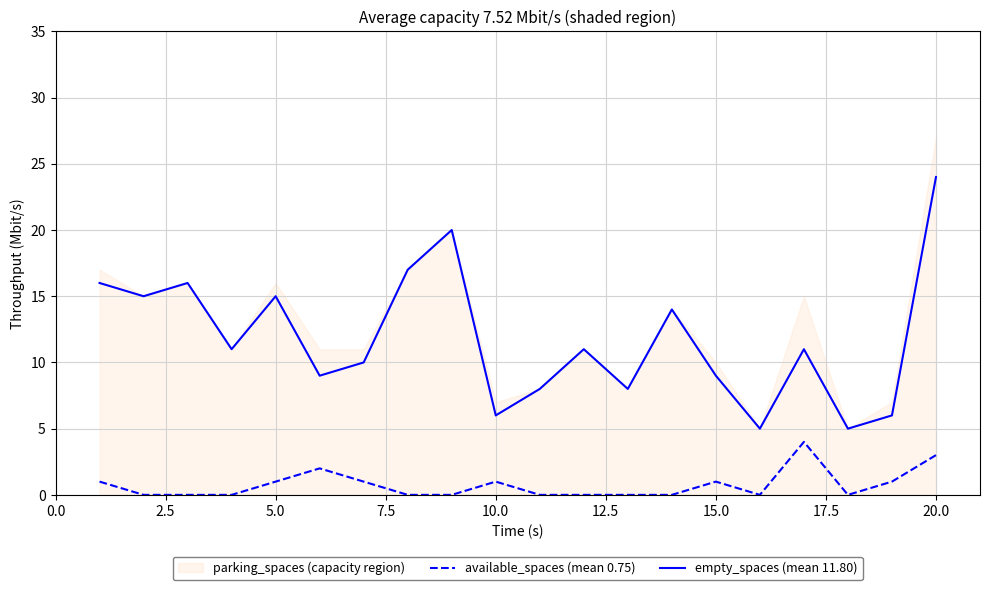

What is the highest value of the available_spaces (mean 0.75) series?

4